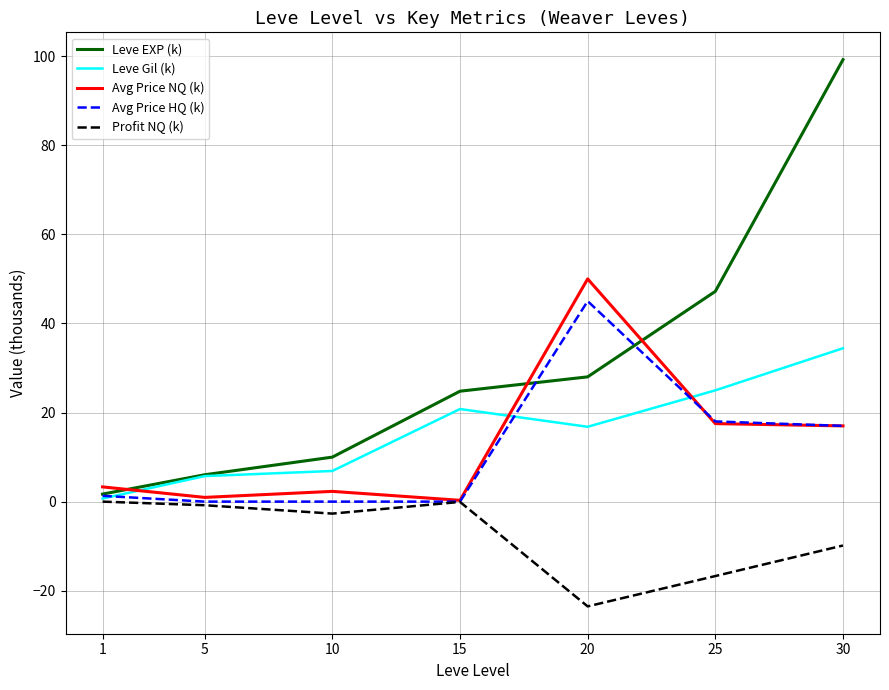

True or false: Leve Gil (k) has a value of 3.6 at 20.

False